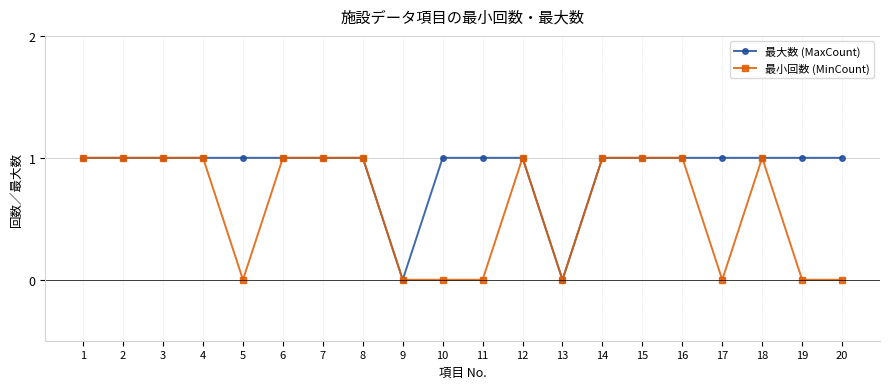

What is the difference between the second highest and minimum values in the 最小回数 (MinCount) series?

1